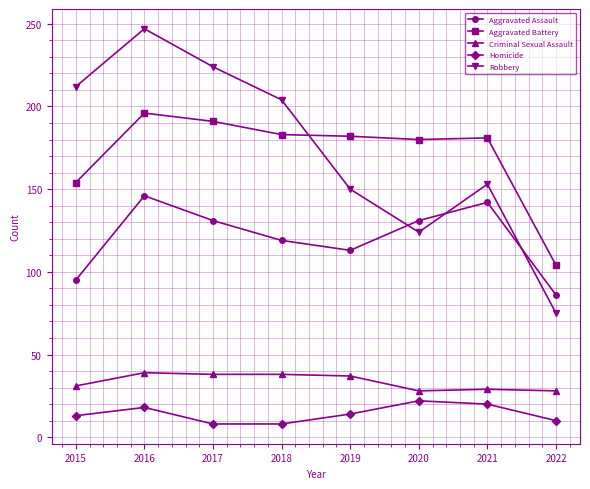

What is the difference between the second highest and minimum values in the Homicide series?

12